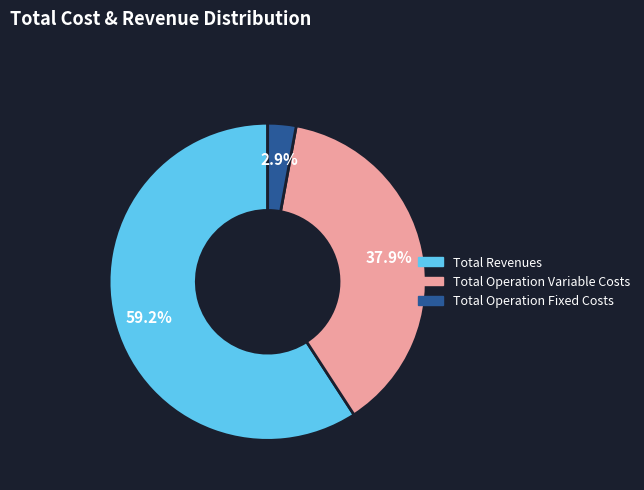

Is there any slice that represents more than half of the pie?

Yes